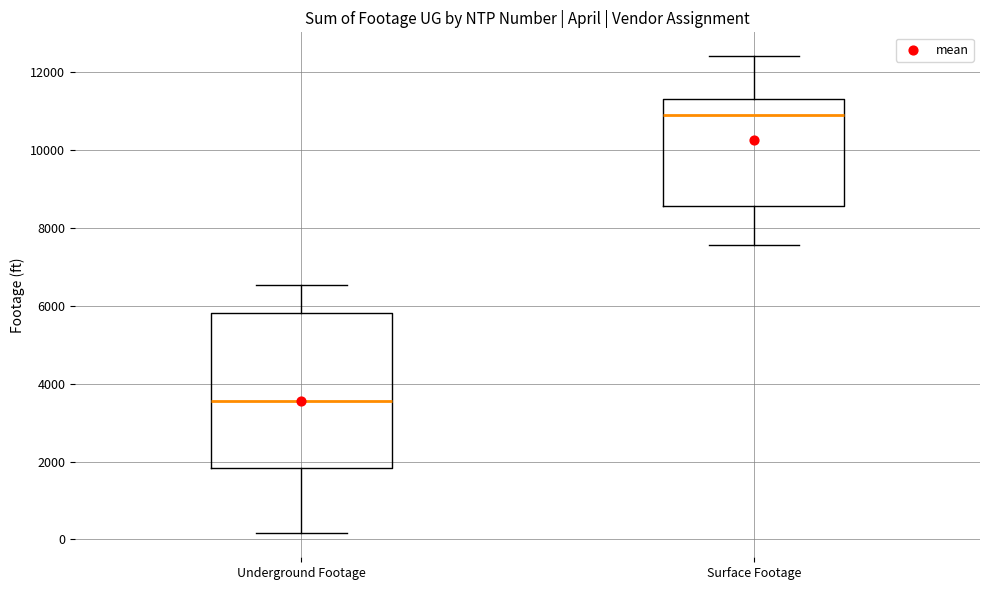

Reading left to right, read every box against the y-axis: the position of its median line, the range the box covers, and the ends of its whiskers. The values are not printed on the chart, so give them approximately, as read against the axis.

Underground Footage: median 3600, box 1800 to 5800, whiskers 200 to 6600
Surface Footage: median 11000, box 8600 to 11400, whiskers 7600 to 12400